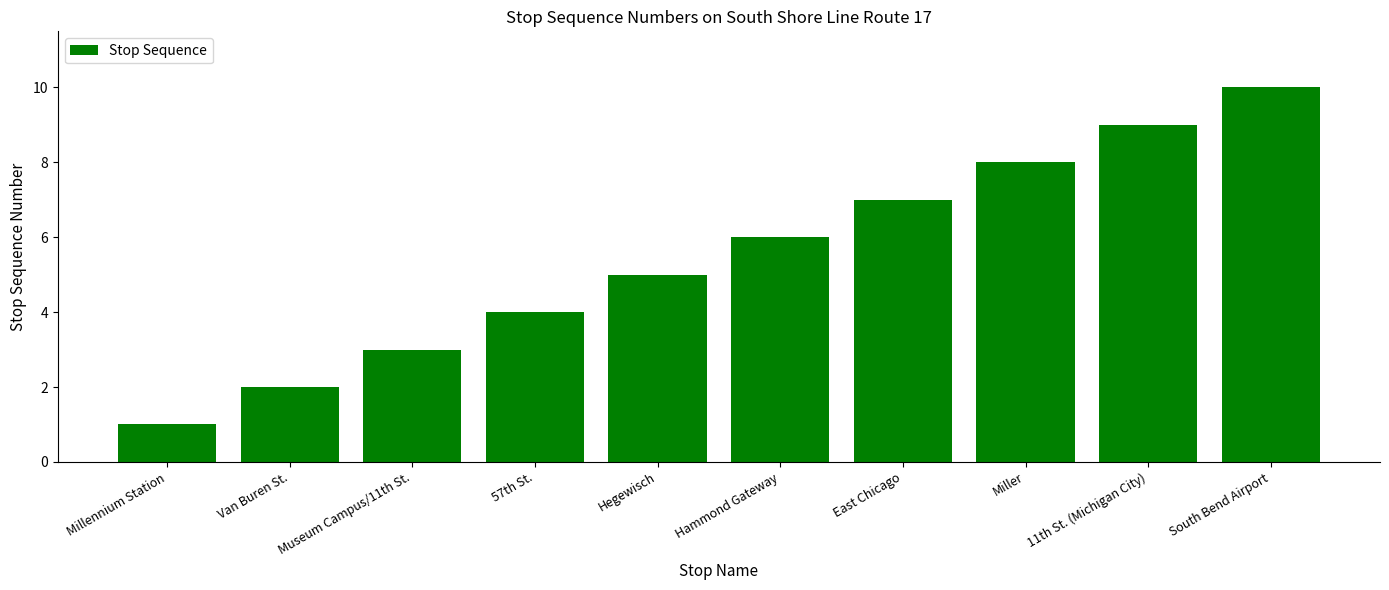

What is the change in value from Millennium Station to Van Buren St.?

+1